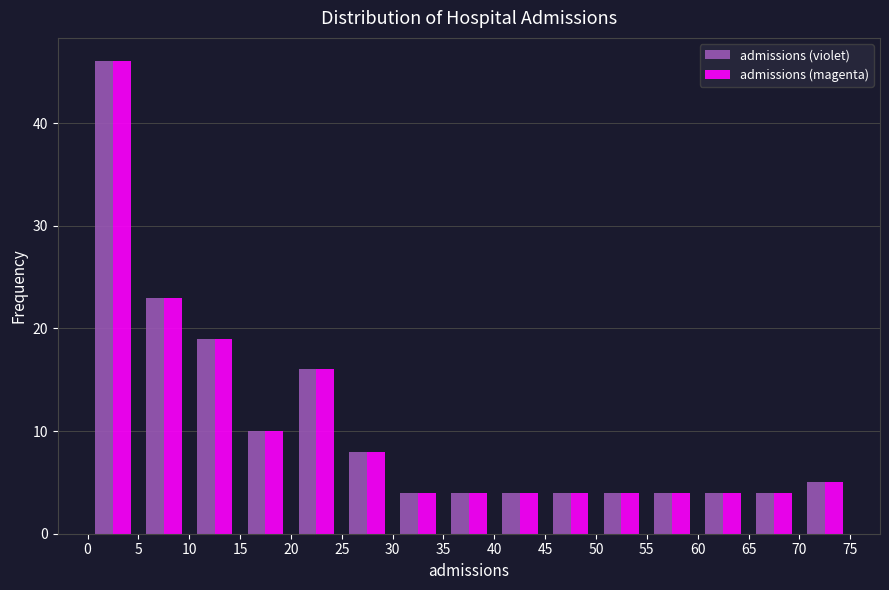

Reading left to right, list every range on the x-axis with the height of the bar of each series over it. The values are not printed on the chart, so give them approximately, as read against the axis.

0 to 5: admissions (violet)=46	admissions (magenta)=46
5 to 10: admissions (violet)=23	admissions (magenta)=23
10 to 15: admissions (violet)=19	admissions (magenta)=19
15 to 20: admissions (violet)=10	admissions (magenta)=10
20 to 25: admissions (violet)=16	admissions (magenta)=16
25 to 30: admissions (violet)=8	admissions (magenta)=8
30 to 35: admissions (violet)=4	admissions (magenta)=4
35 to 40: admissions (violet)=4	admissions (magenta)=4
40 to 45: admissions (violet)=4	admissions (magenta)=4
45 to 50: admissions (violet)=4	admissions (magenta)=4
50 to 55: admissions (violet)=4	admissions (magenta)=4
55 to 60: admissions (violet)=4	admissions (magenta)=4
60 to 65: admissions (violet)=4	admissions (magenta)=4
65 to 70: admissions (violet)=4	admissions (magenta)=4
70 to 75: admissions (violet)=5	admissions (magenta)=5